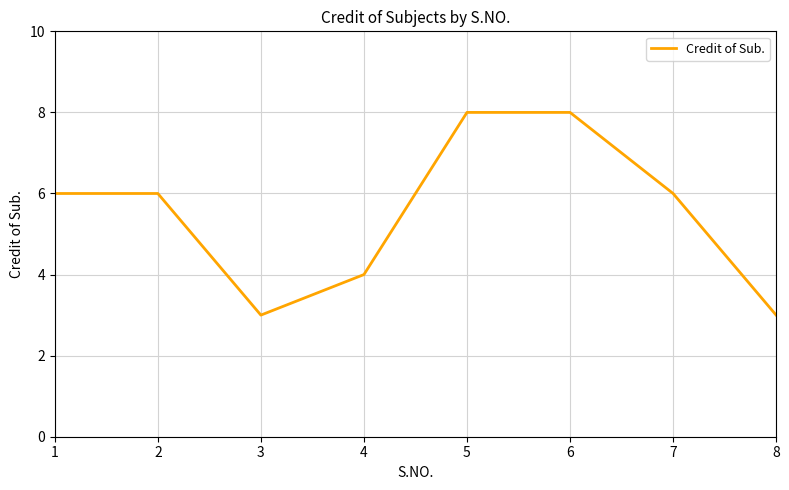

Reading left to right, list all the values displayed in this chart.

1=6	2=6	3=3	4=4	5=8	6=8	7=6	8=3